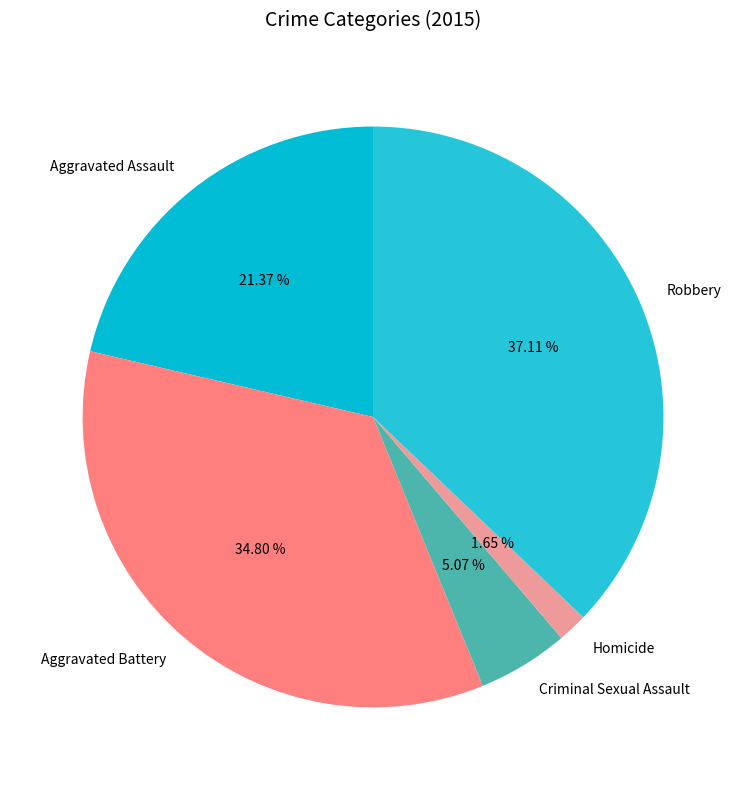

True or false: Aggravated Battery accounts for 35% of the total.

True